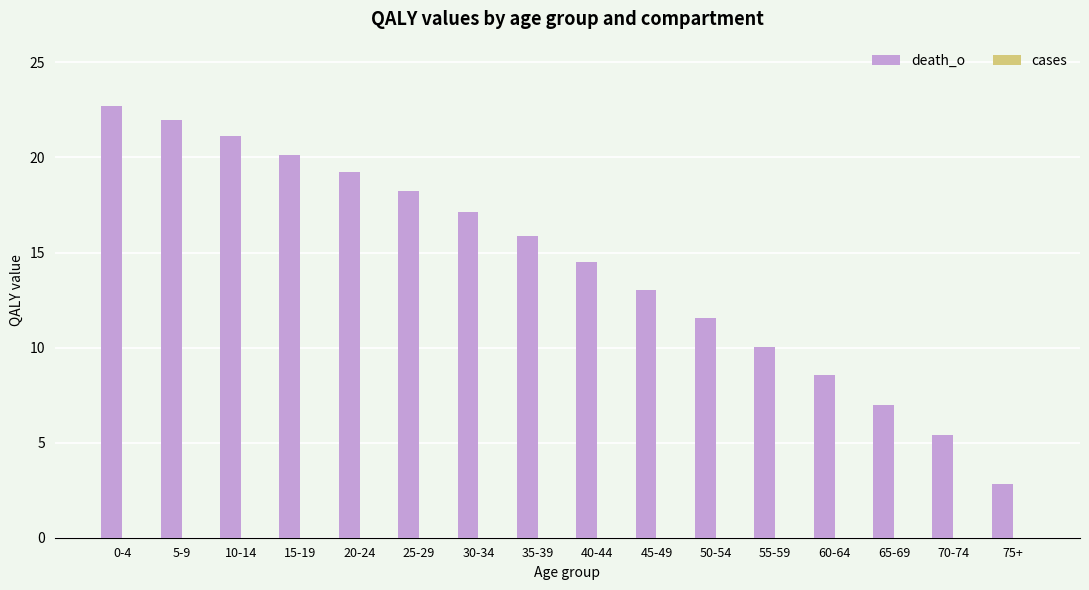

True or false: death_o has a value of 3.9 at 75+.

False